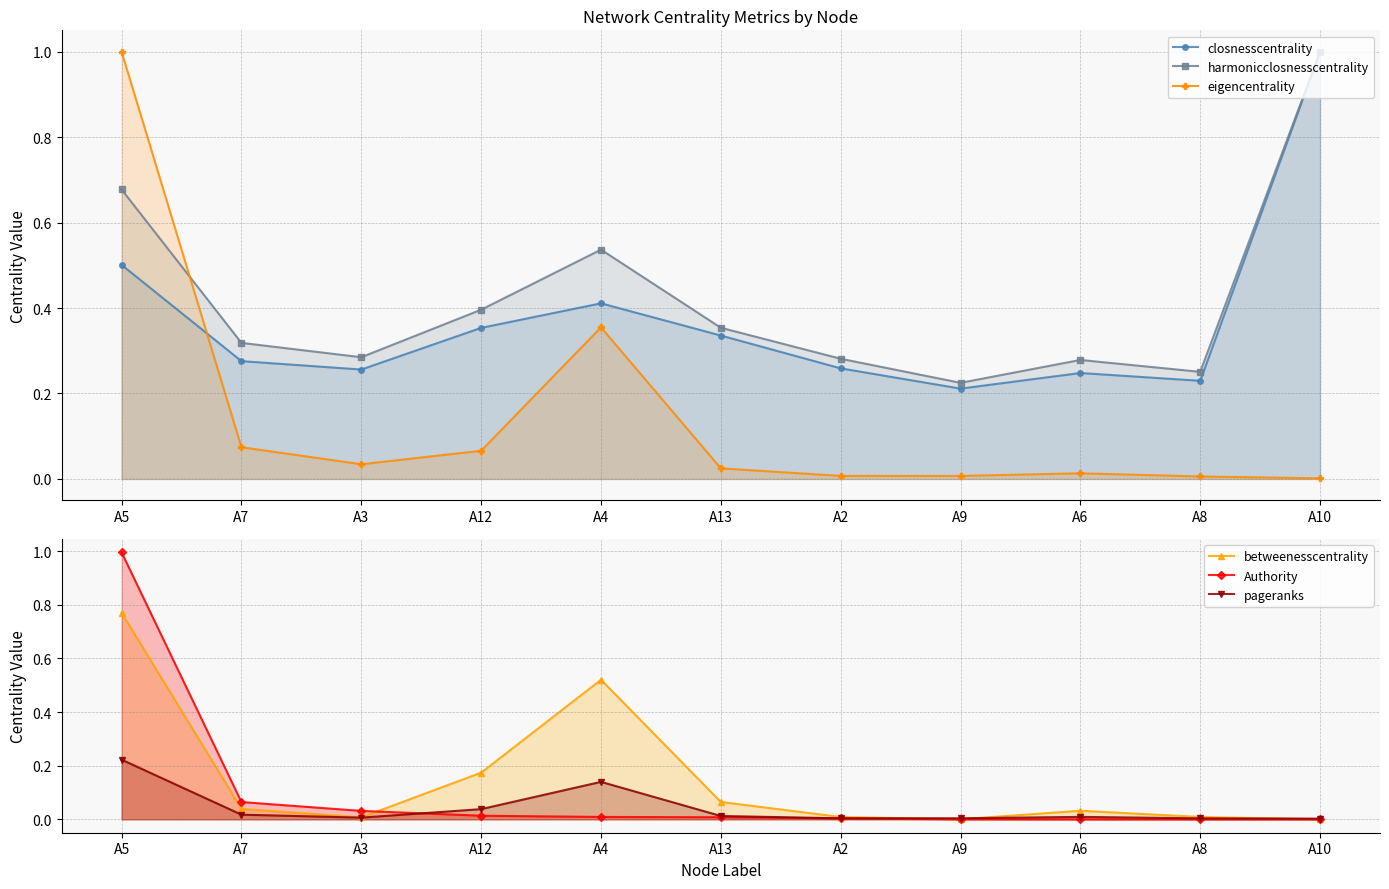

True or false: Authority and harmonicclosnesscentrality intersect in this chart.

True